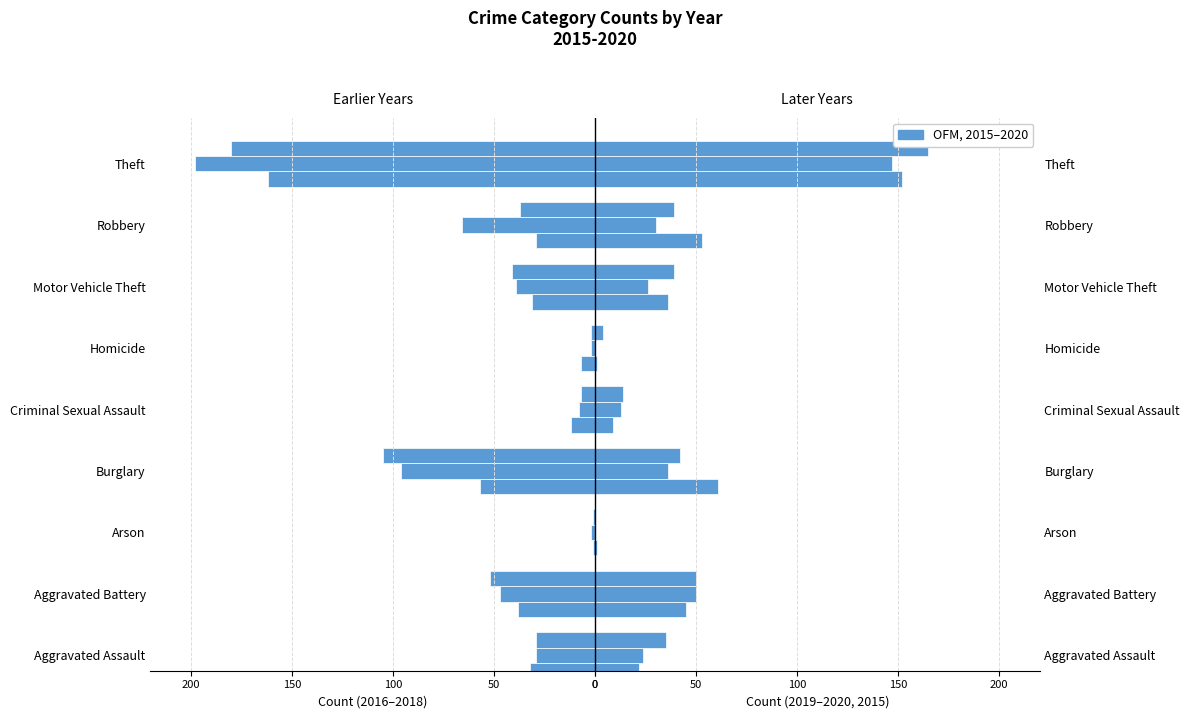

What value does the 2016 series have at Aggravated Assault?

-29